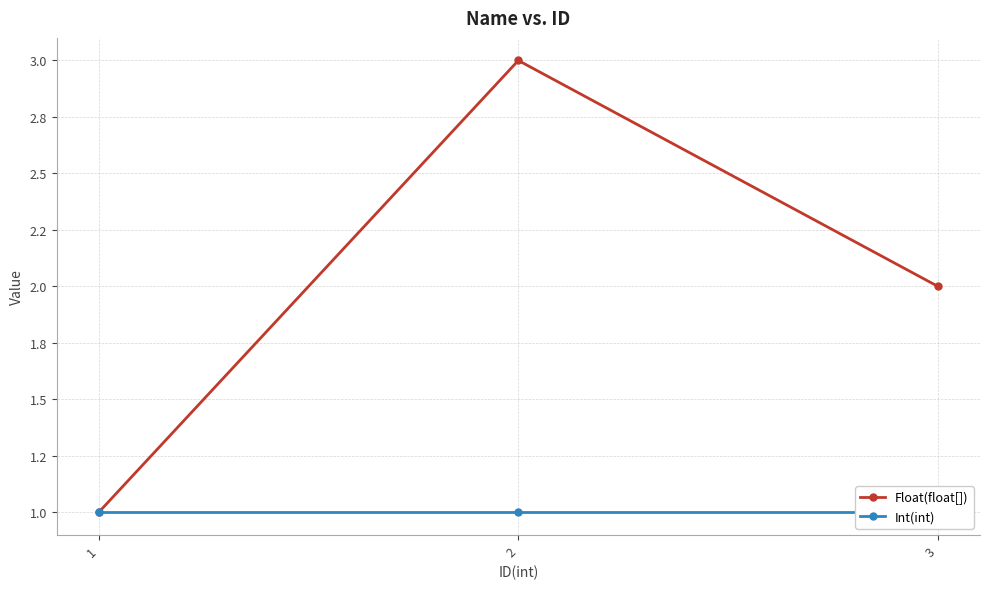

Is this an area chart (filled region under the line)?

No